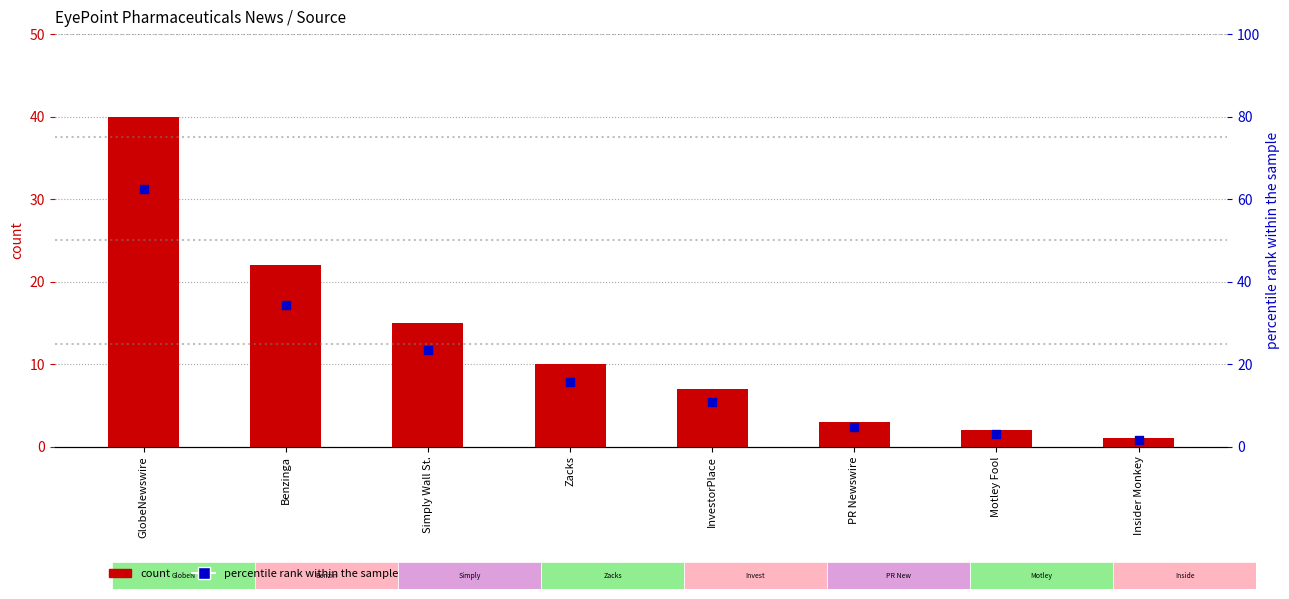

Which series contains the highest Y value?

percentile rank within the sample